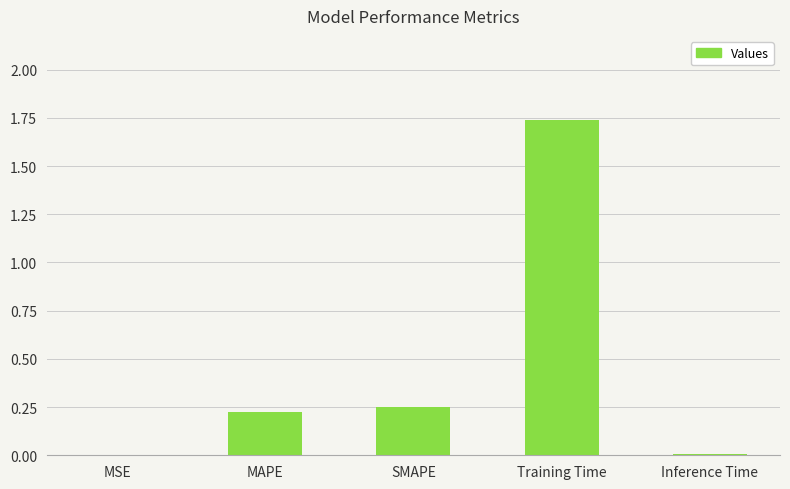

Which has a higher value, MSE or SMAPE?

SMAPE